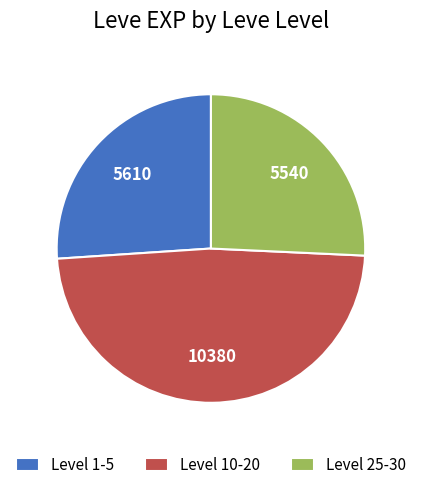

Between Level 10-20 and Level 25-30, which is larger?

Level 10-20